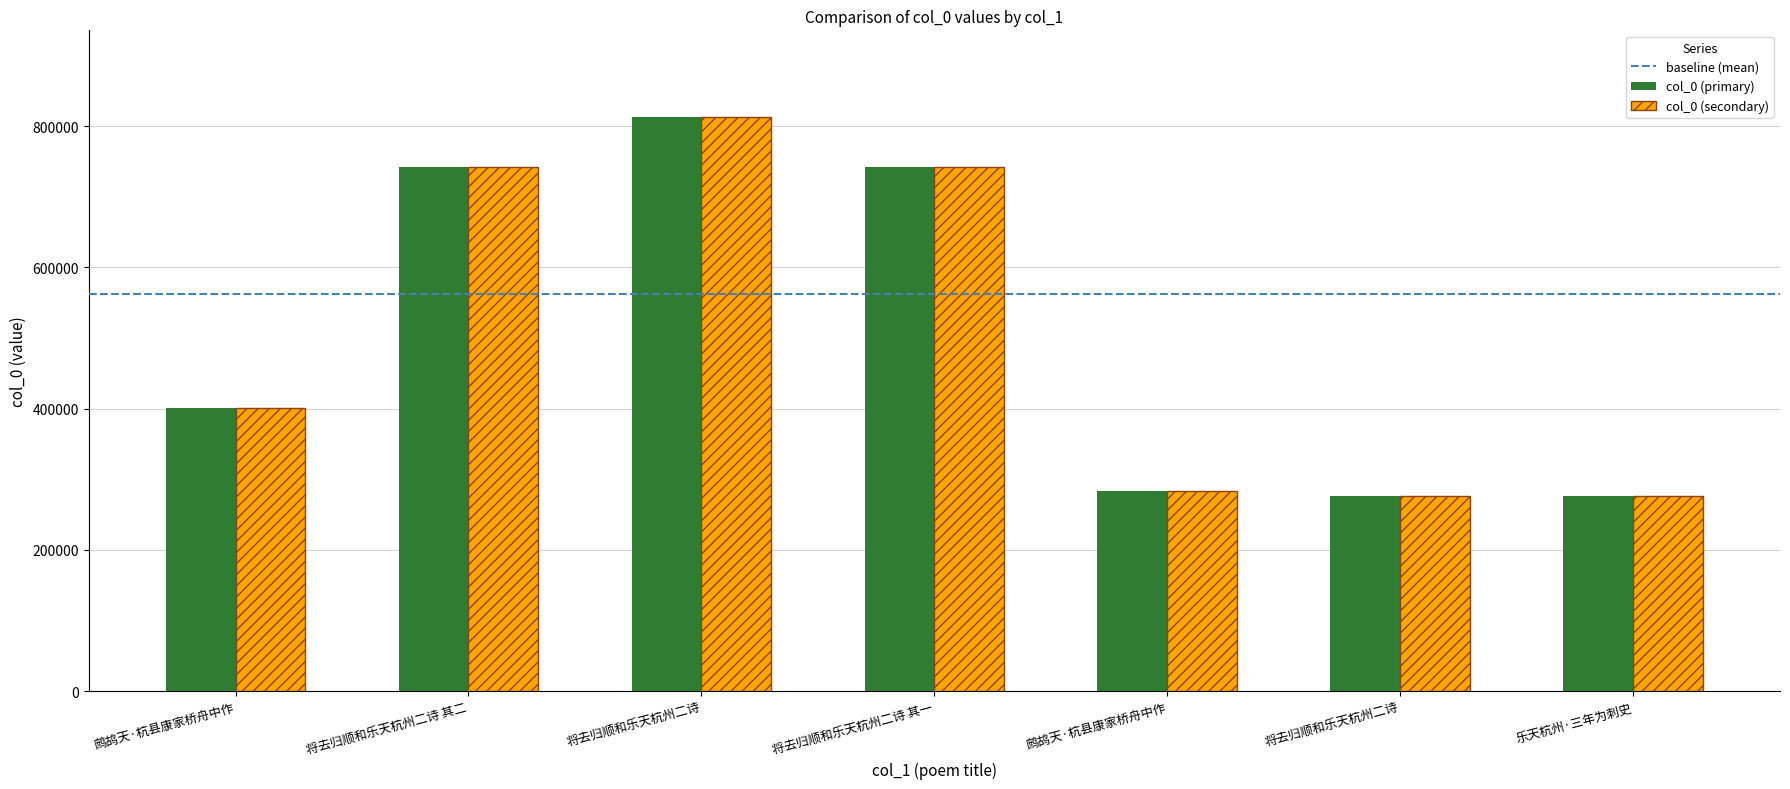

How many series are shown in this chart?

2